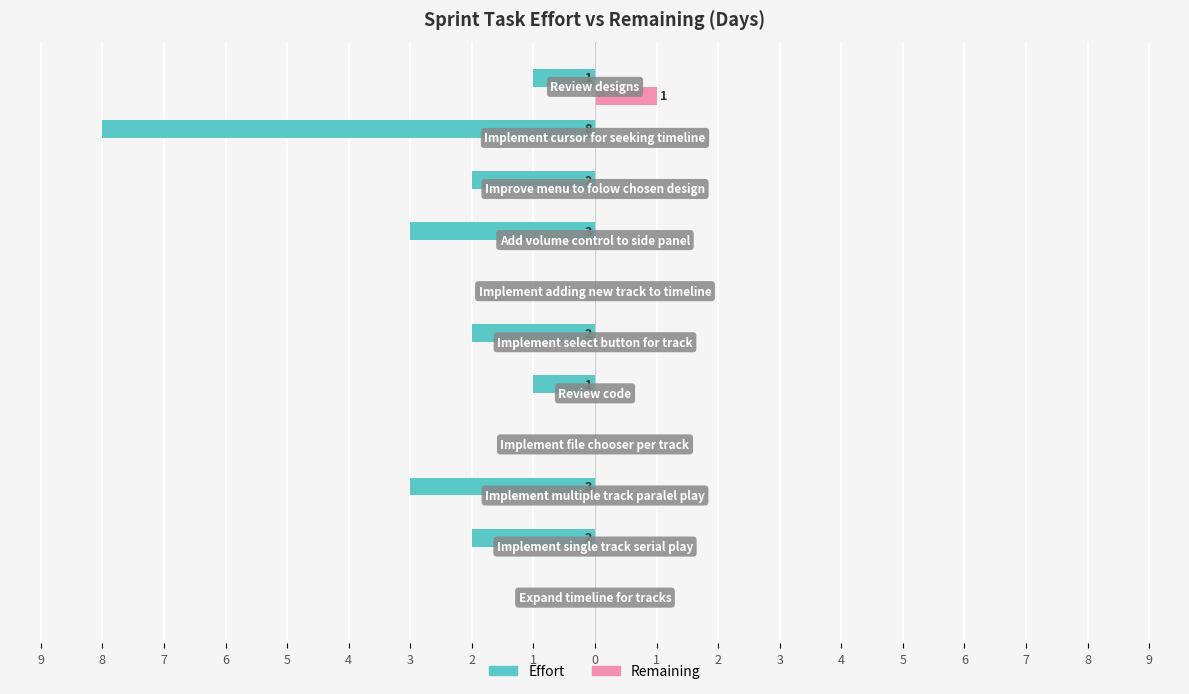

Reading right to left, transcribe all the data shown in this chart.

Effort: -1	-8	-2	-3	0	-2	-1	0	-3	-2	0
Remaining: 1	0	0	0	0	0	0	0	0	0	0